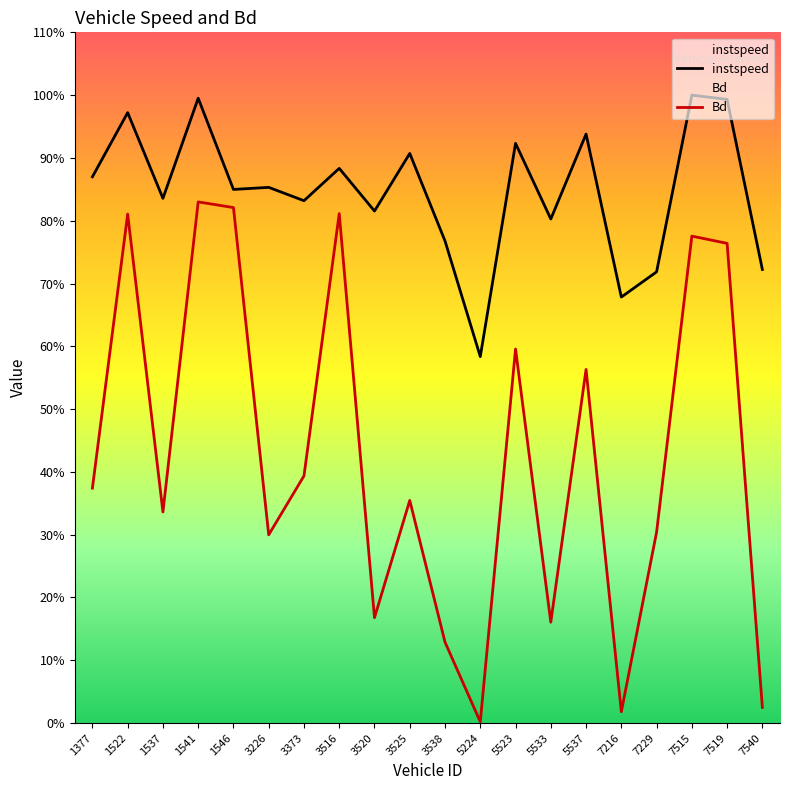

Rank the categories by instspeed value from highest to lowest.

7515, 1541, 7519, 1522, 5537, 5523, 3525, 3516, 1377, 3226, 1546, 1537, 3373, 3520, 5533, 3538, 7540, 7229, 7216, 5224